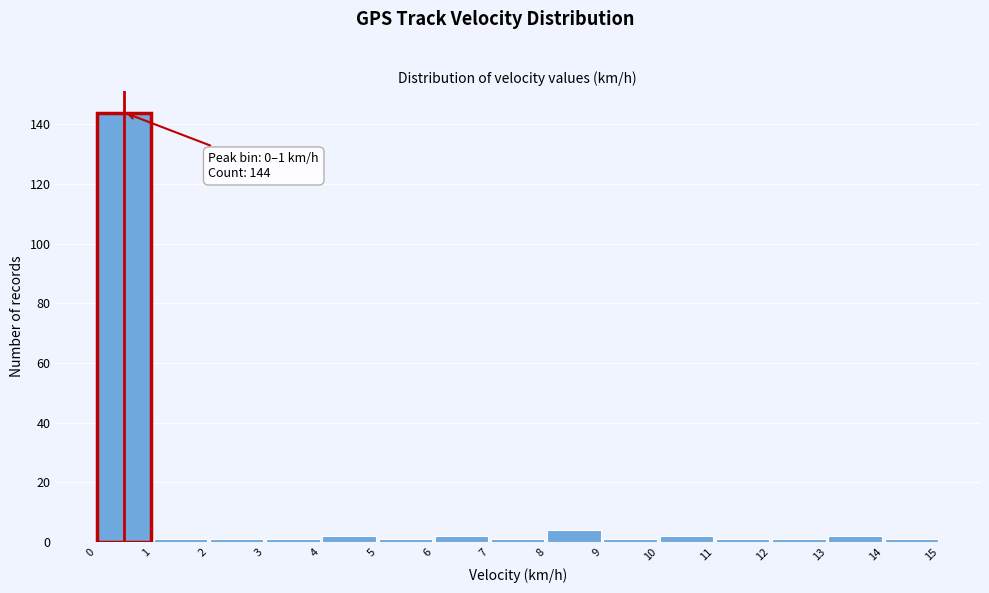

Over which range of the x-axis is the bar tallest?

0 to 1